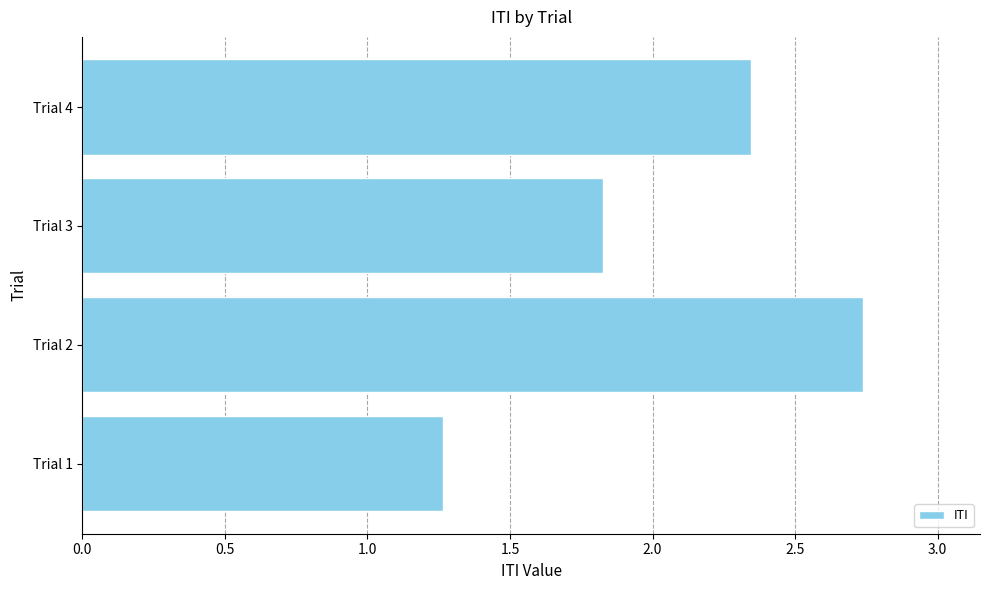

What is the difference between the values at Trial 1 and Trial 2?

1.5